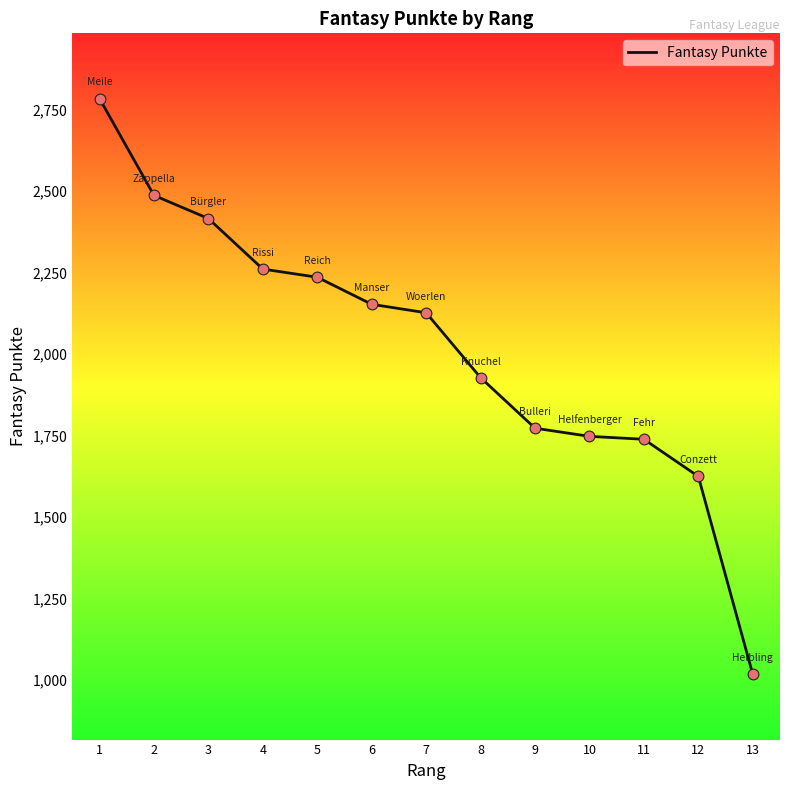

Approximately how many times larger is the value at 2 compared to 3?

1.0